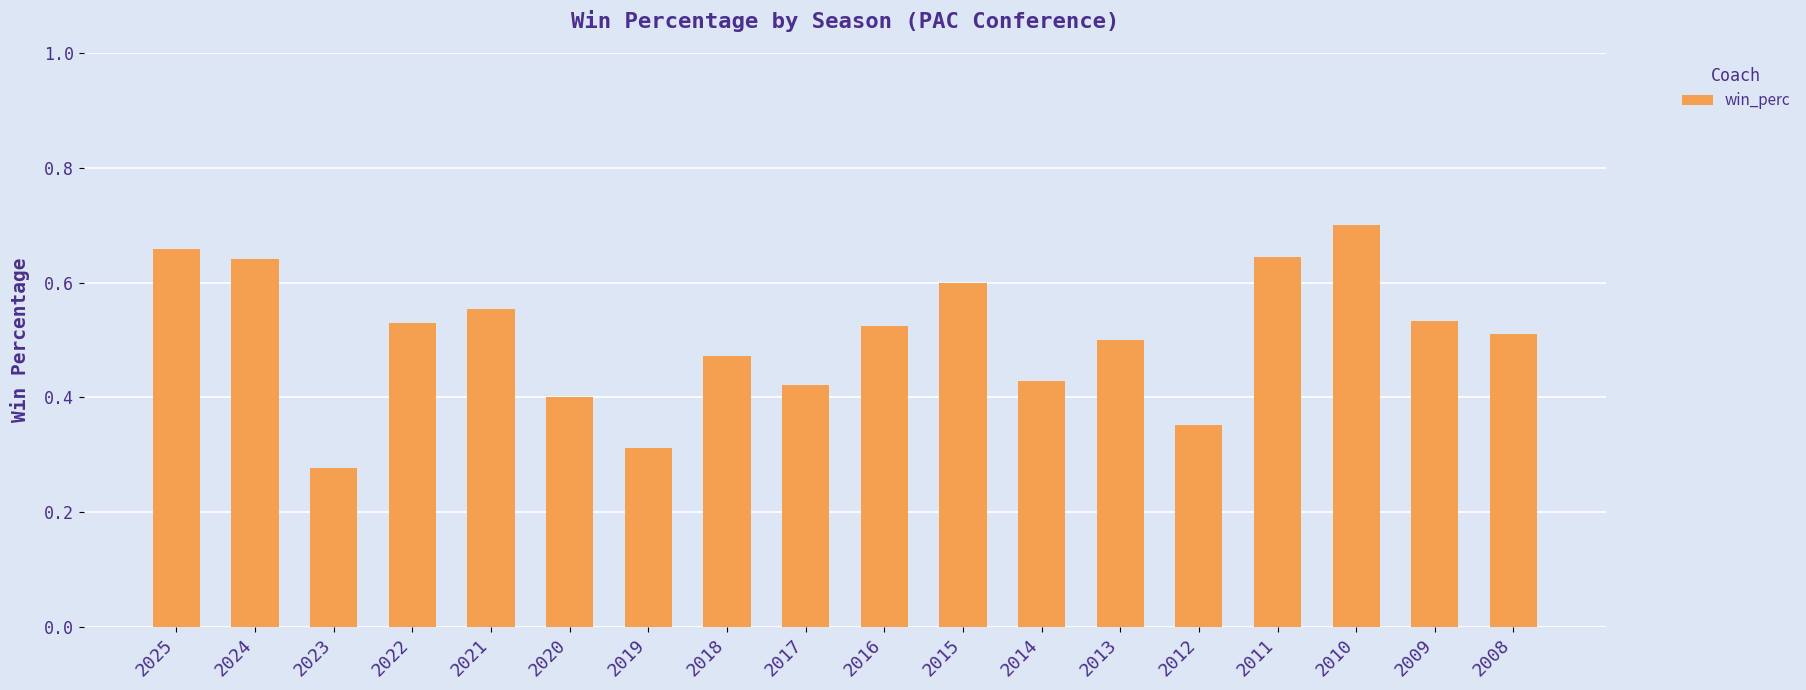

What is the sum of the values at 2011 and 2013?

1.1